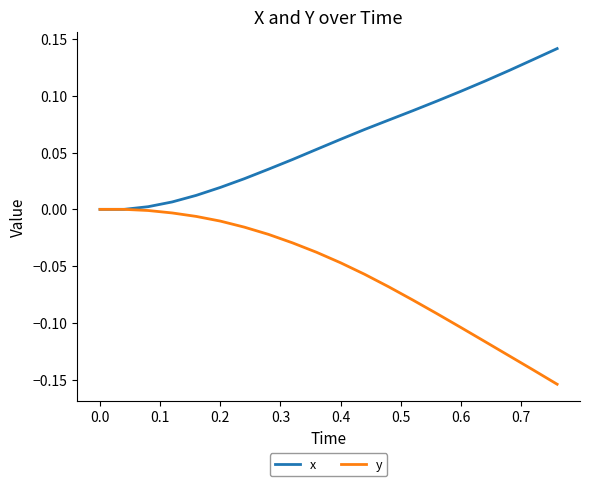

Rank the series by their maximum value, from lowest to highest.

y, x